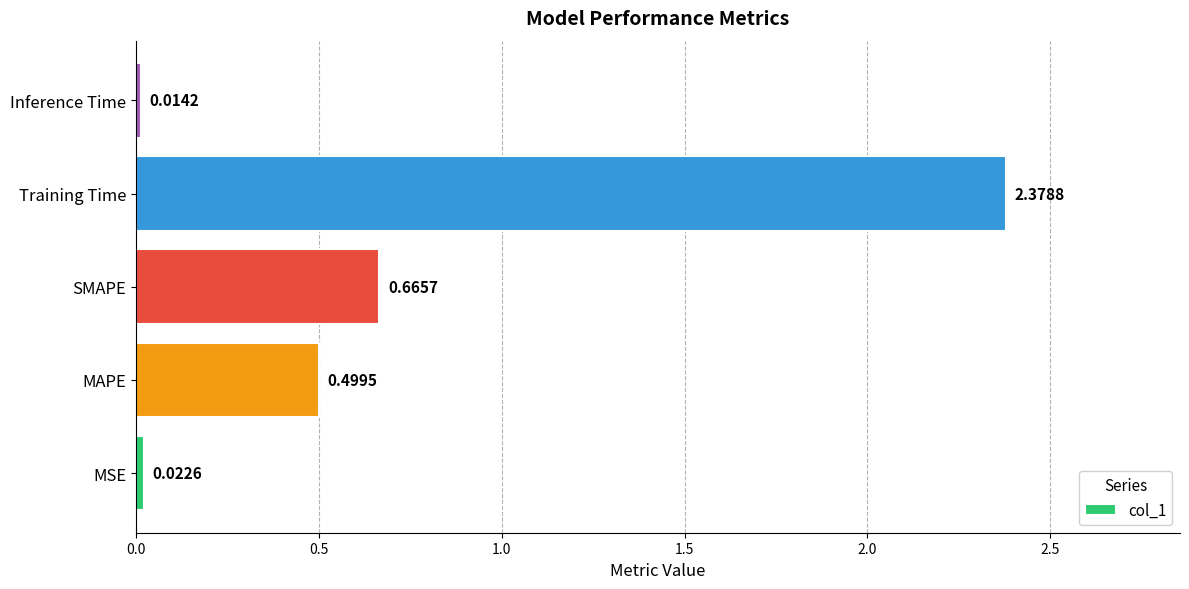

Rank the categories by value from lowest to highest.

Inference Time, MSE, MAPE, SMAPE, Training Time